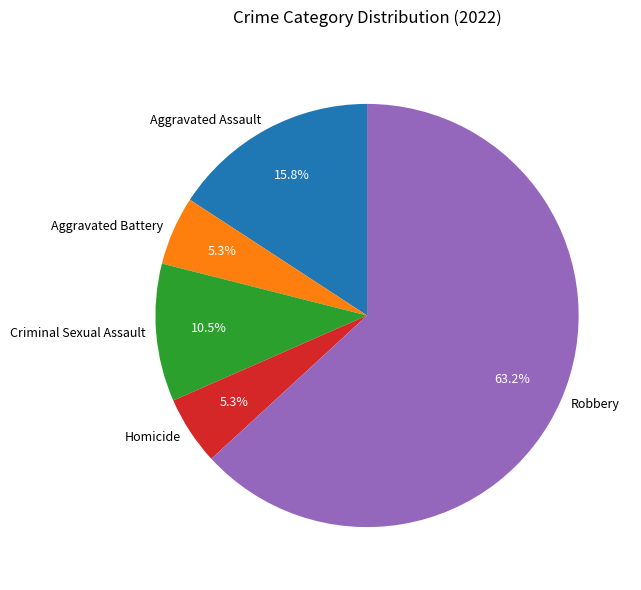

To the nearest percent, what percentage of the pie is Aggravated Battery?

5%